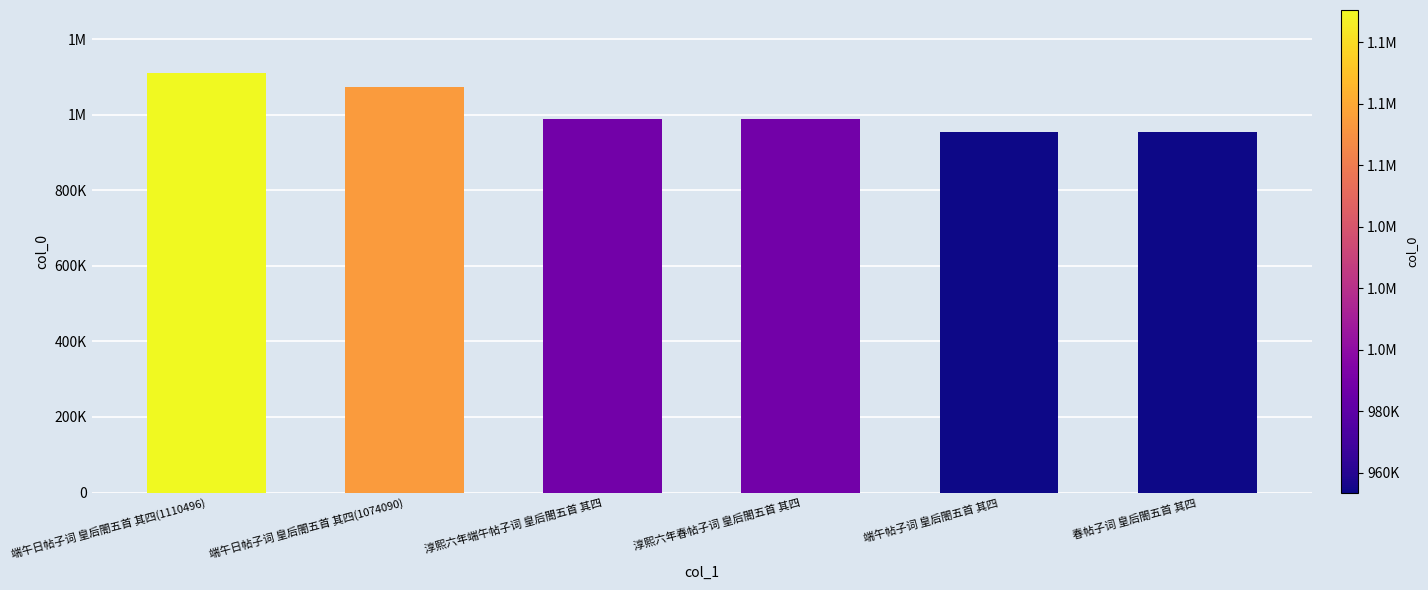

What is the difference between the maximum and minimum values?

156997